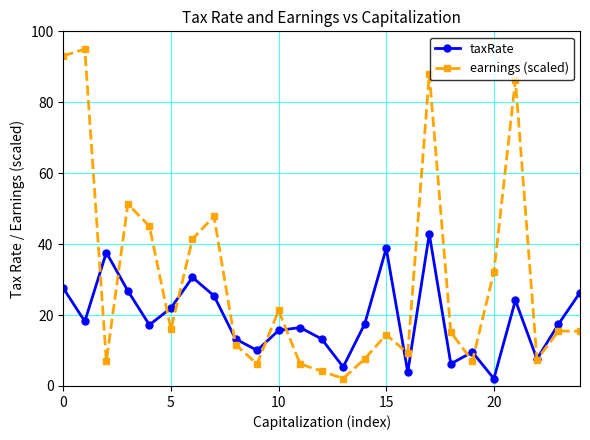

What is the maximum value for taxRate?

42.9